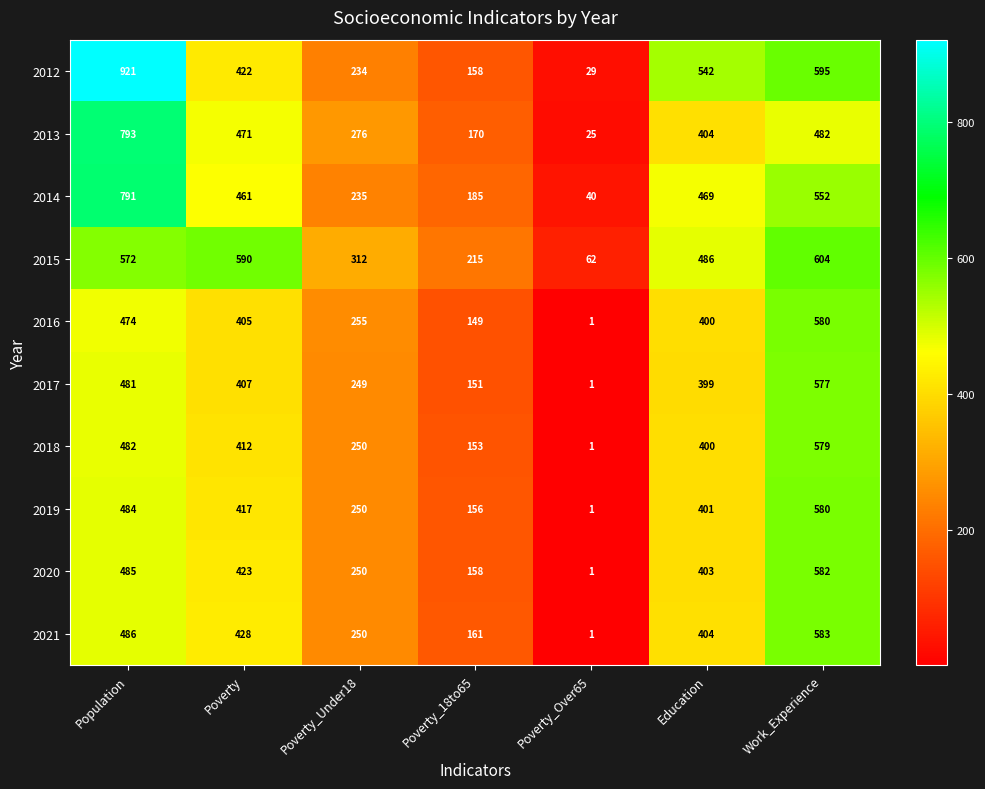

What is the maximum value shown in the chart?

921